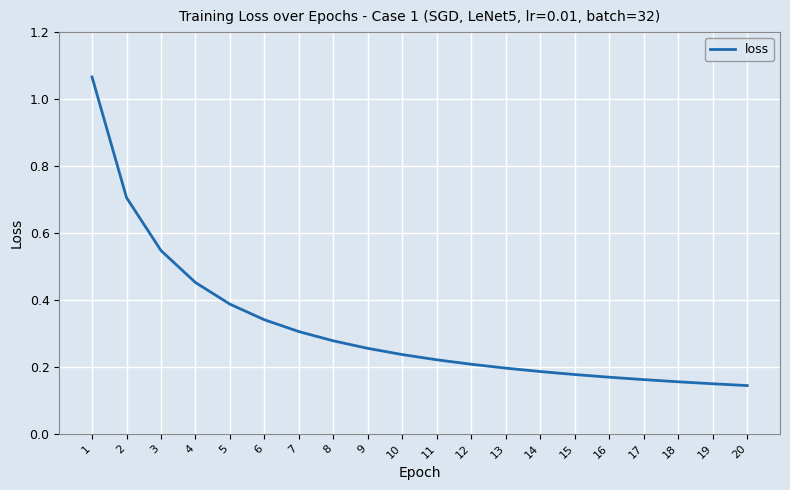

What is the difference between the maximum and minimum values?

0.9